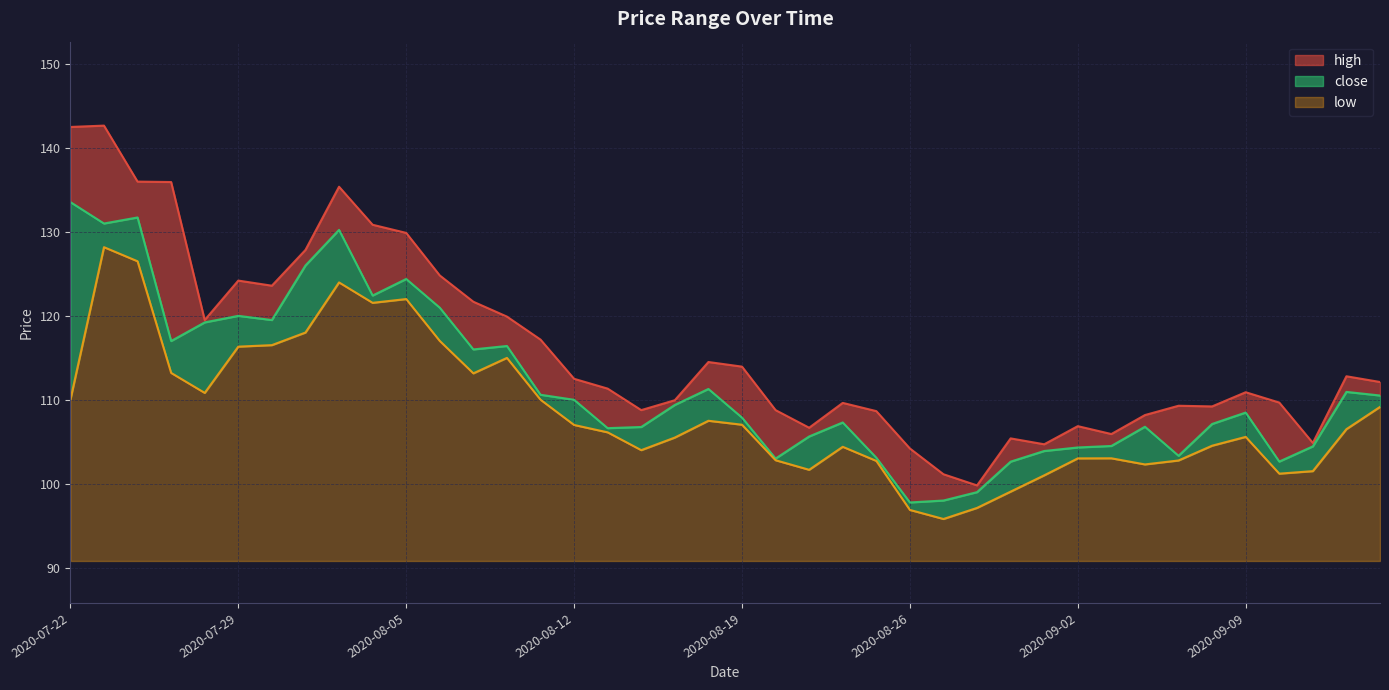

Where is the first local minimum for close?

2020-07-23